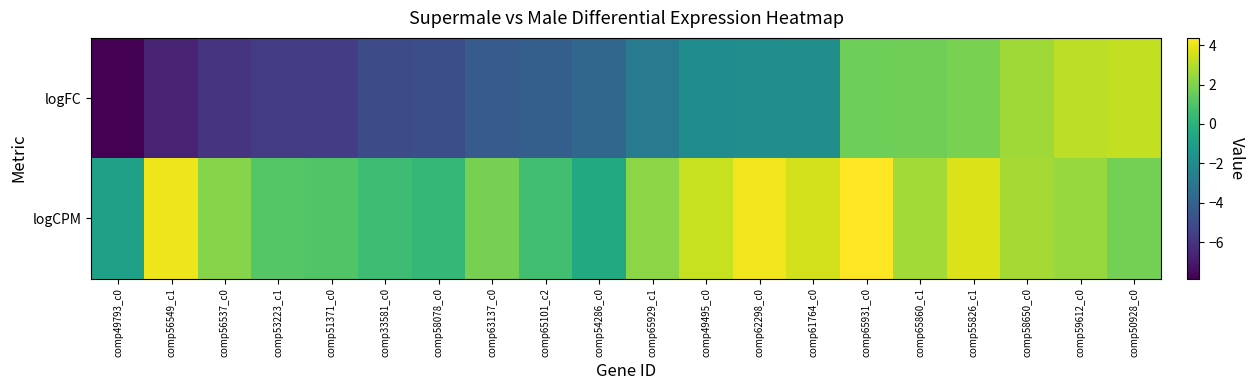

Which has a higher value, comp65860_c1 or comp55826_c1?

comp55826_c1